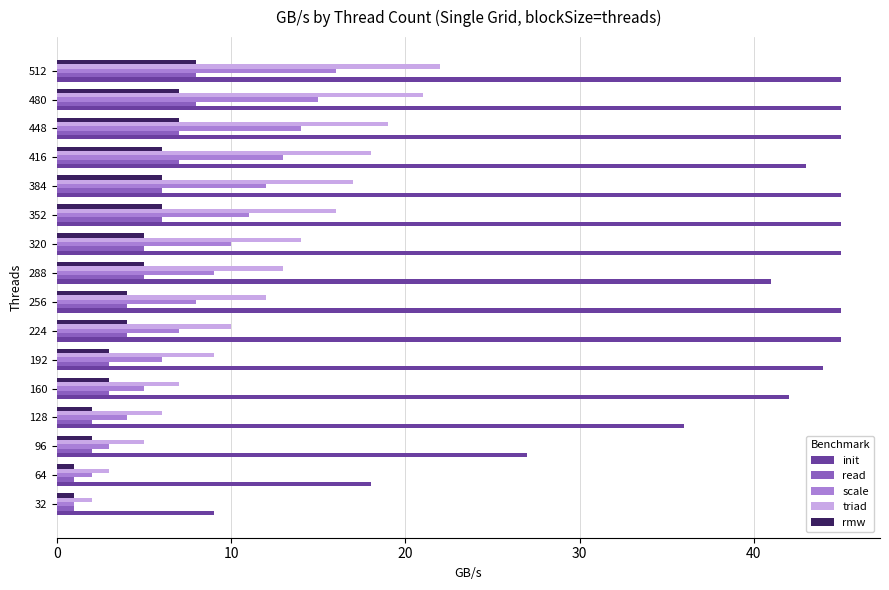

Which series changed the most between 160 and 256?

triad